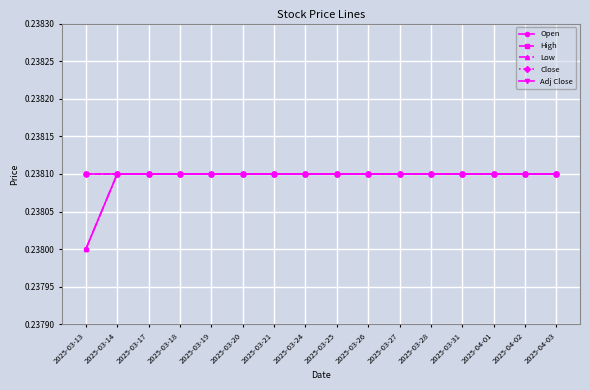

What is the total value across all series at 2025-03-14?

1.2